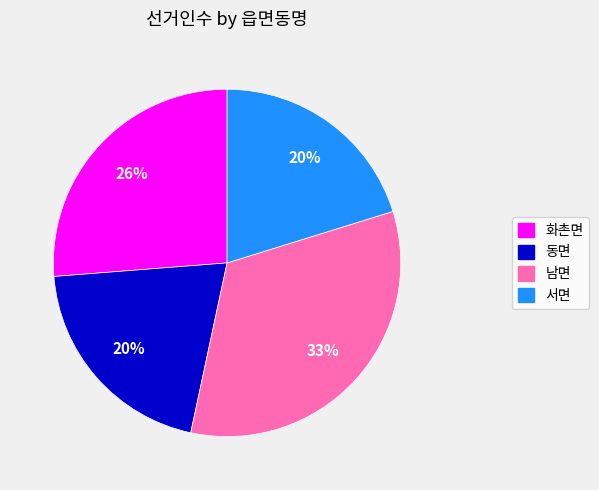

To the nearest percent, what portion does 동면 represent?

20%